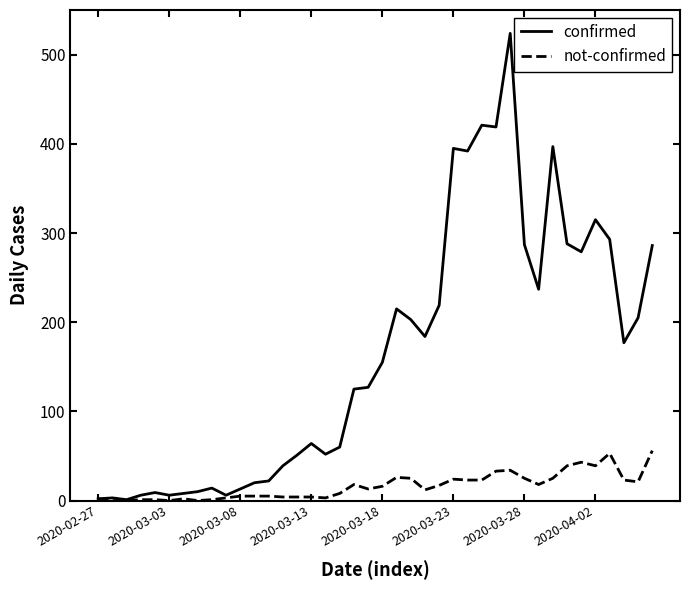

Which series has the widest spread of values?

confirmed